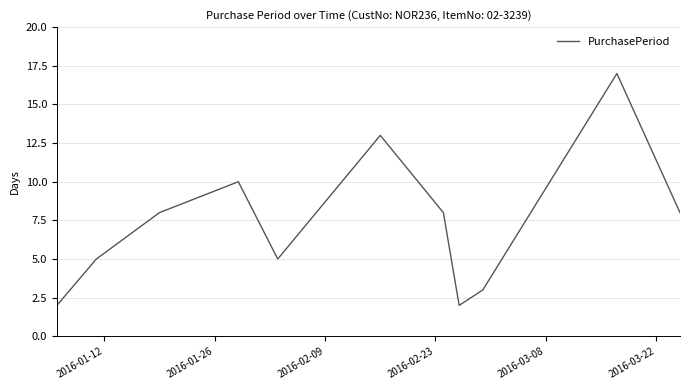

What is the greatest value displayed?

17